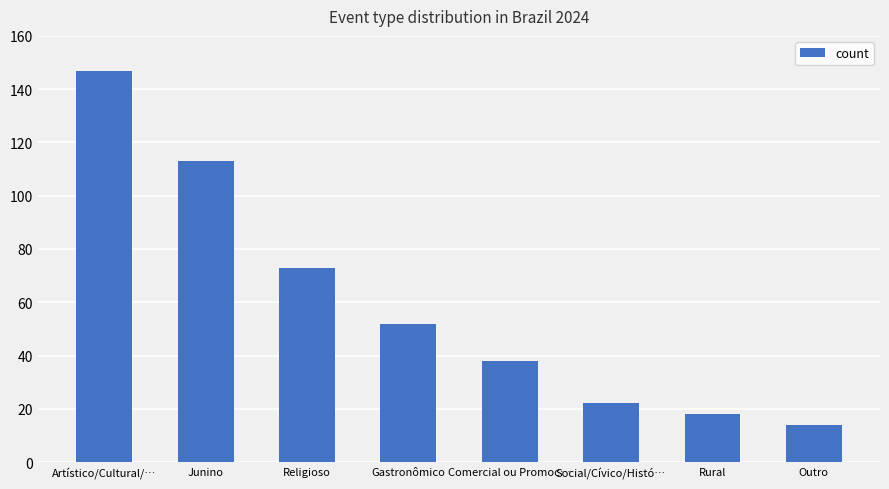

At which category does the chart reach its peak across all series?

Artístico/Cultural/…